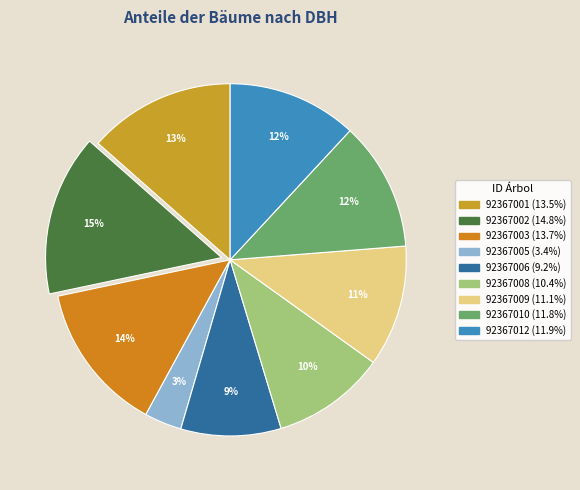

Combined, do 92367009 and 92367010 account for over 50%?

No